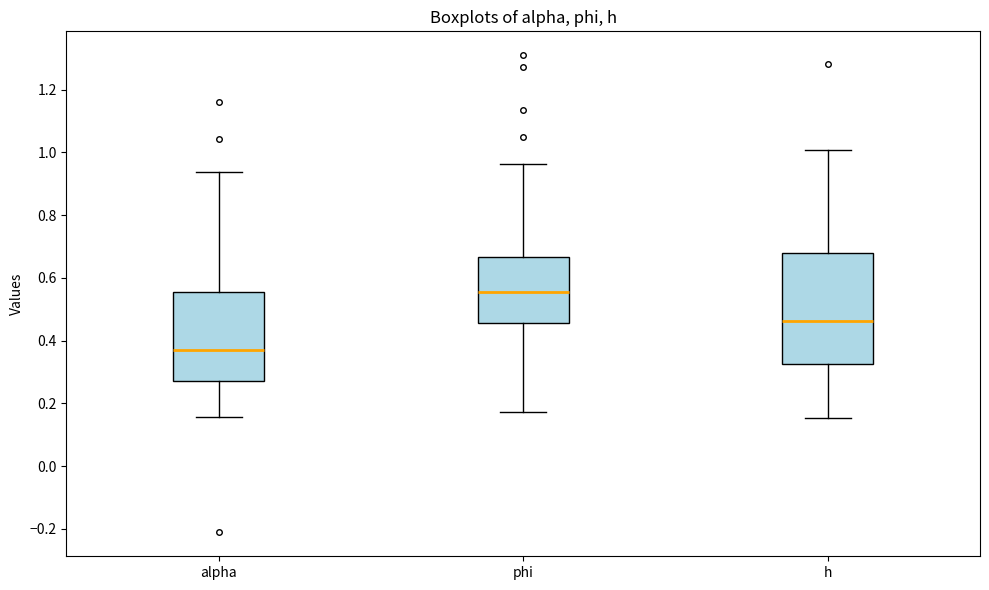

Reading left to right, transcribe this box plot: for each box, give where its median line is, the range the box spans, and where its two whiskers end, as read against the y-axis. The values are not printed on the chart, so give them approximately, as read against the axis.

alpha: median 0.38, box 0.28 to 0.56, whiskers 0.16 to 0.94
phi: median 0.56, box 0.46 to 0.66, whiskers 0.18 to 0.96
h: median 0.46, box 0.32 to 0.68, whiskers 0.16 to 1.00